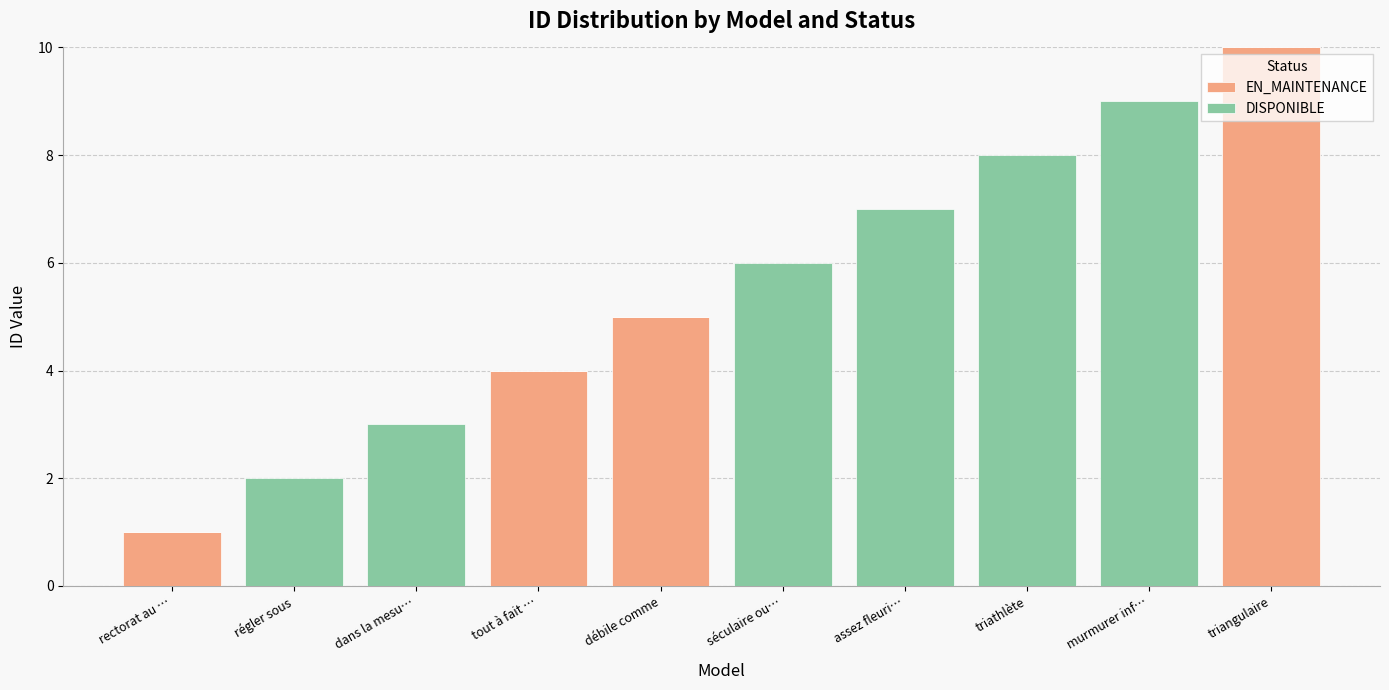

What is the total value across all series at triathlète?

8